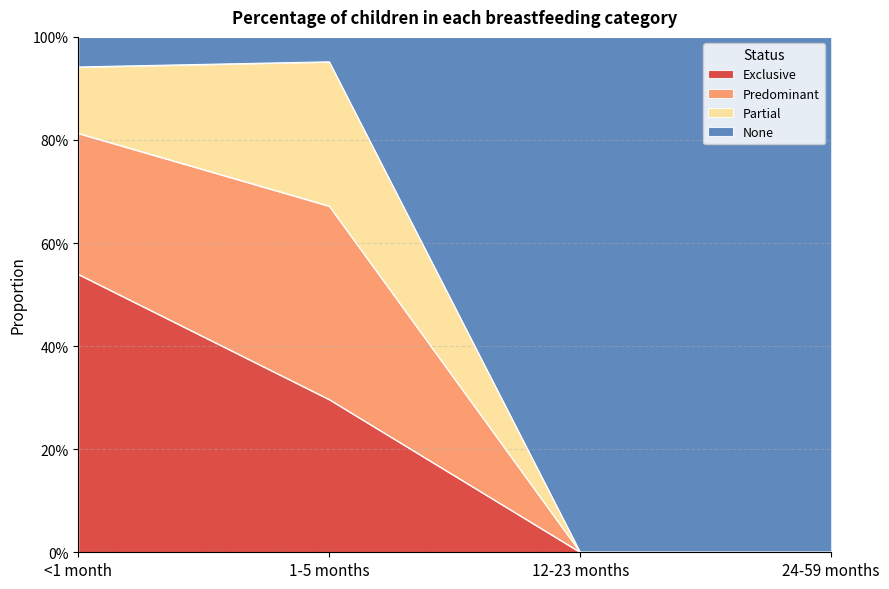

Does the chart display data point markers on the line(s)?

No